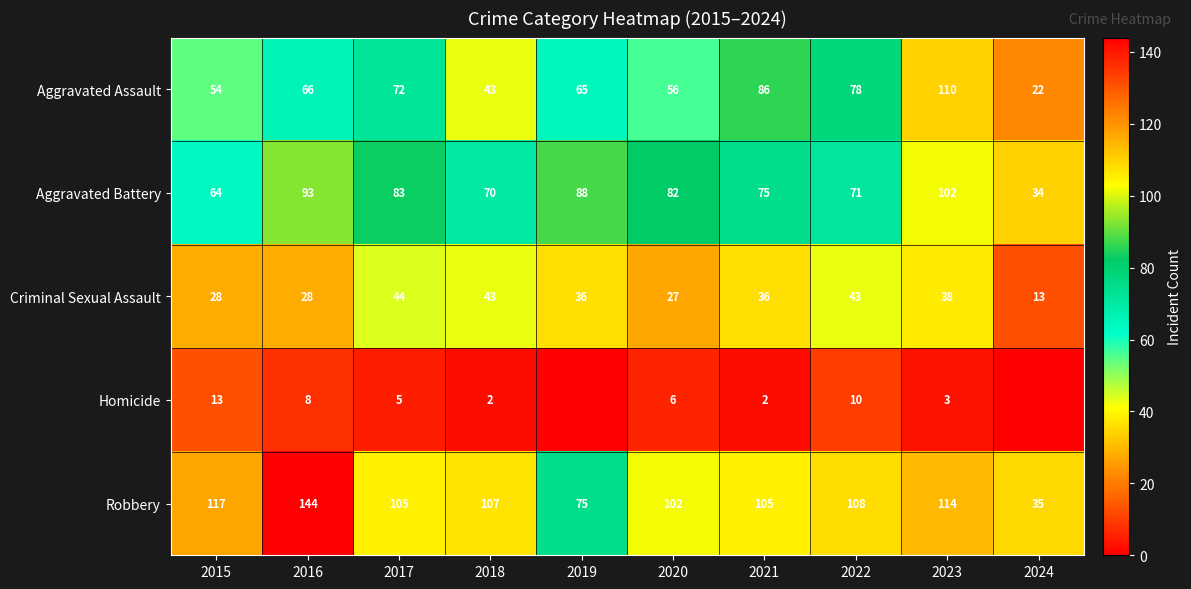

Which has a higher value, 2024 or 2020?

2020